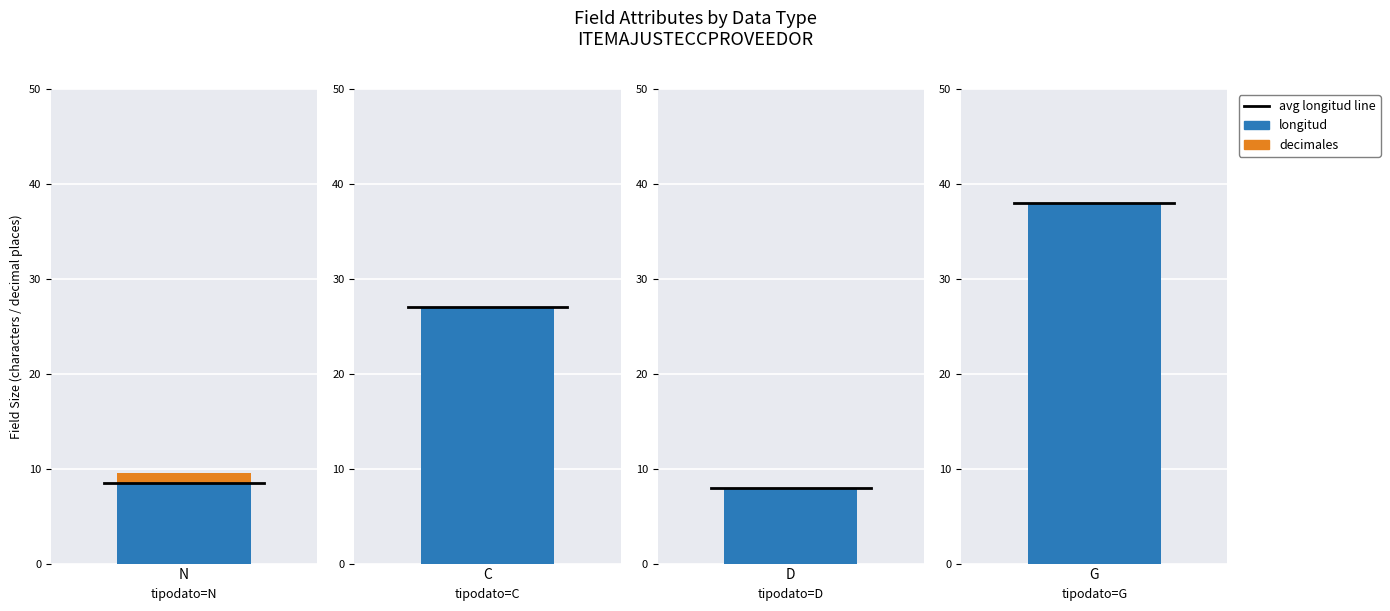

How many positive values does the decimales series have?

1